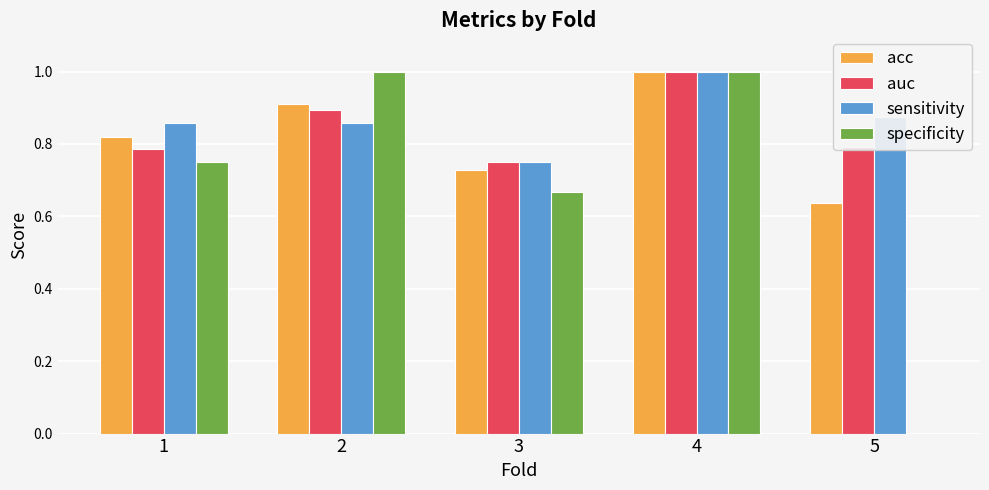

What are all the series names shown in the legend?

acc, auc, sensitivity, specificity